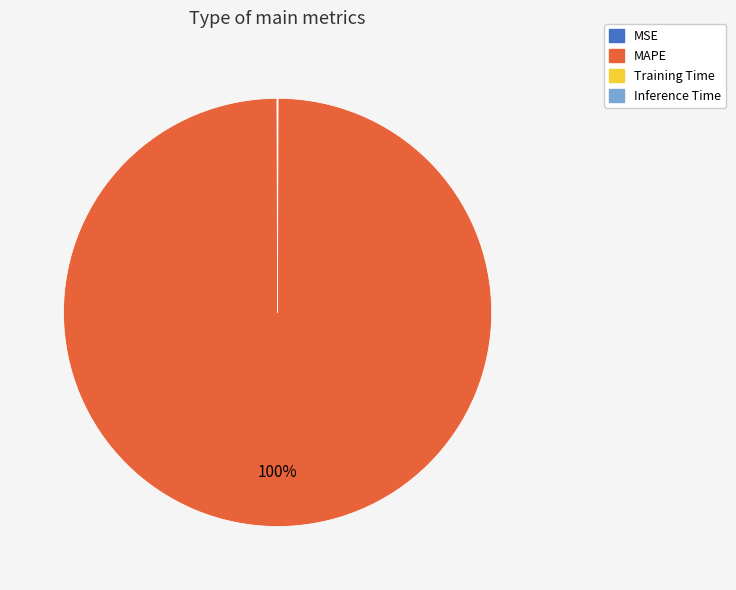

Which category has the biggest portion of the pie?

MAPE